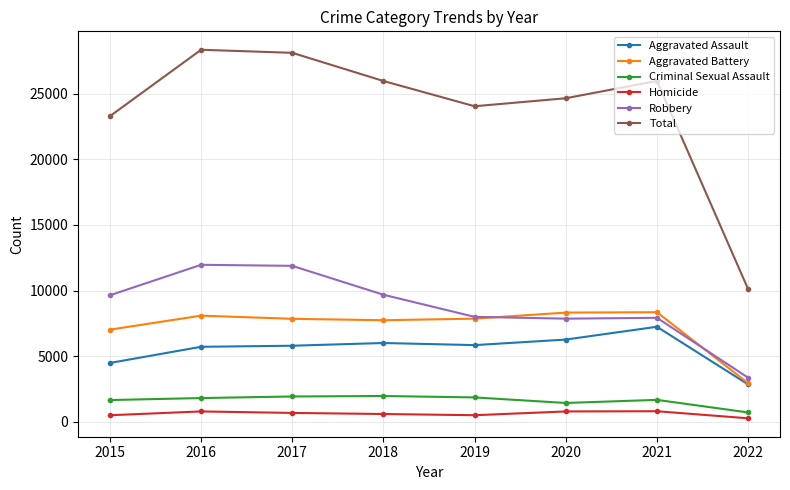

The value of Total at 2022 is 10112. True or false?

True